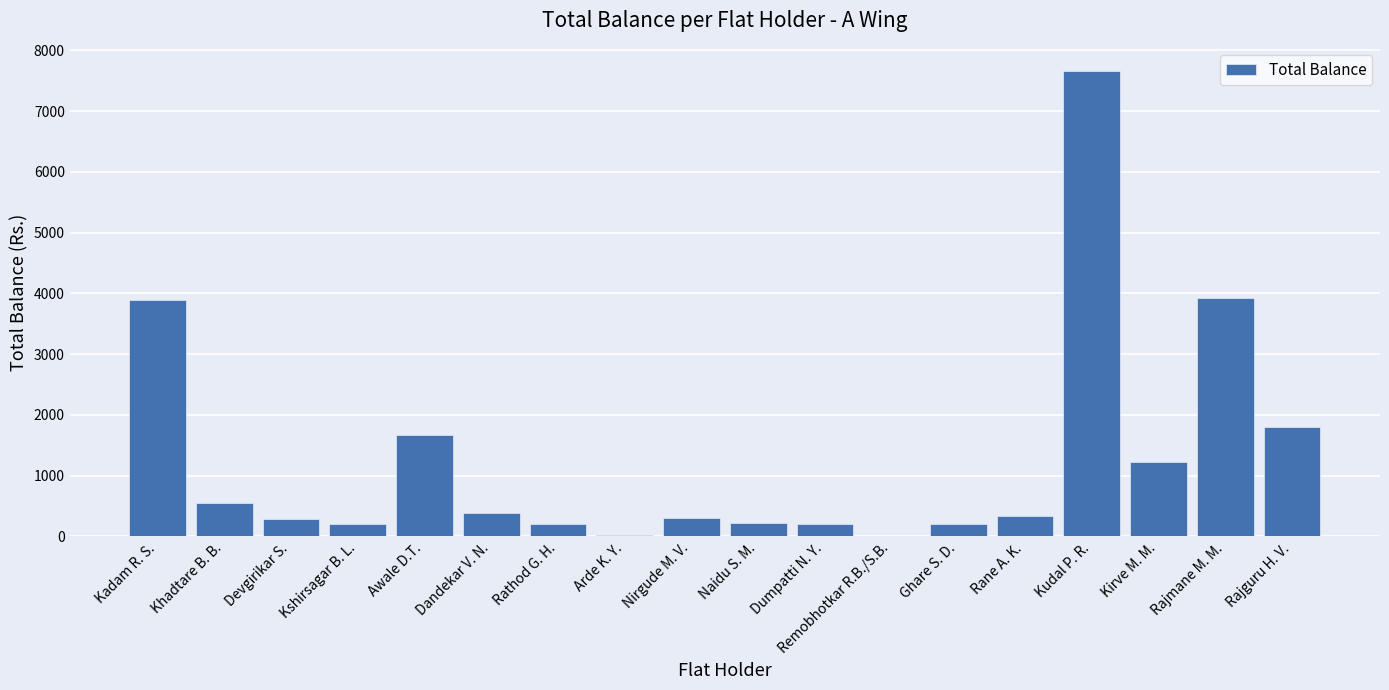

What is the approximate value at Rajmane M. M.?

3920